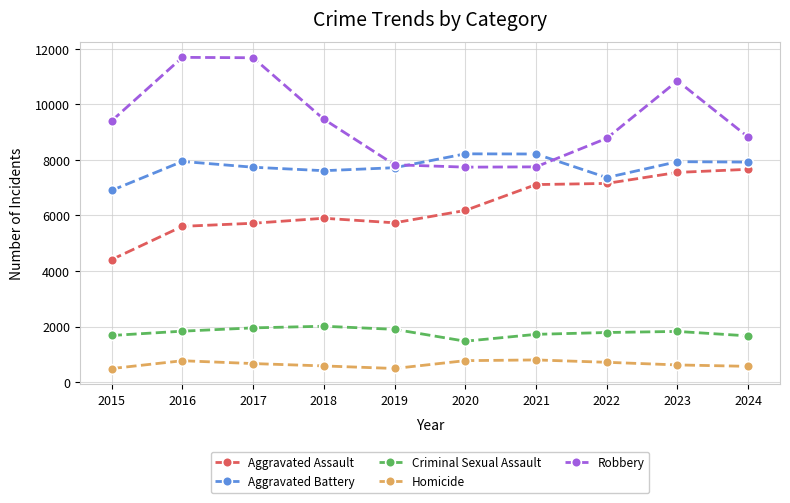

At which category is the sum across all series the highest?

2023